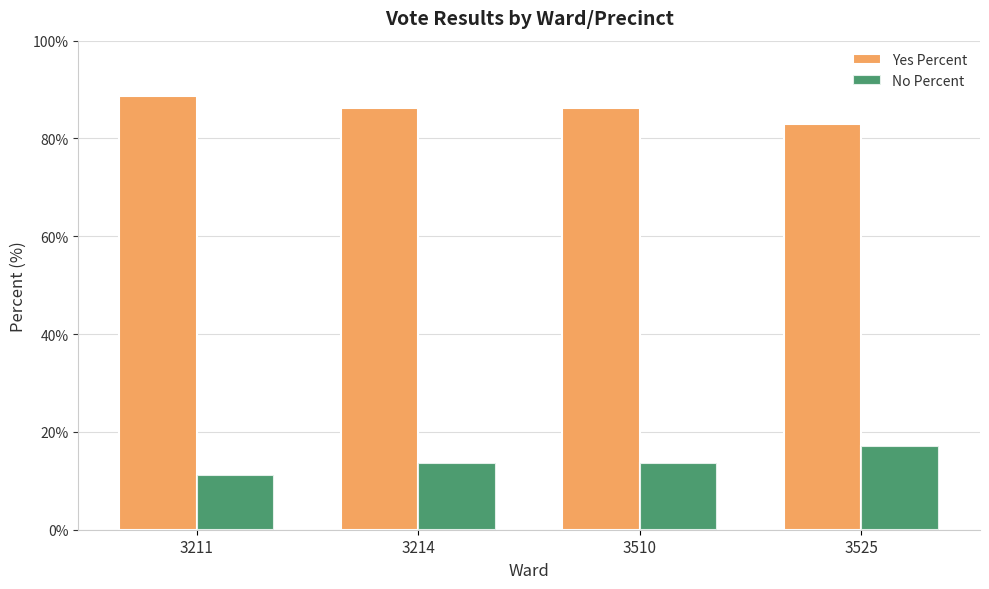

What is the sum of all No Percent values?

55.8